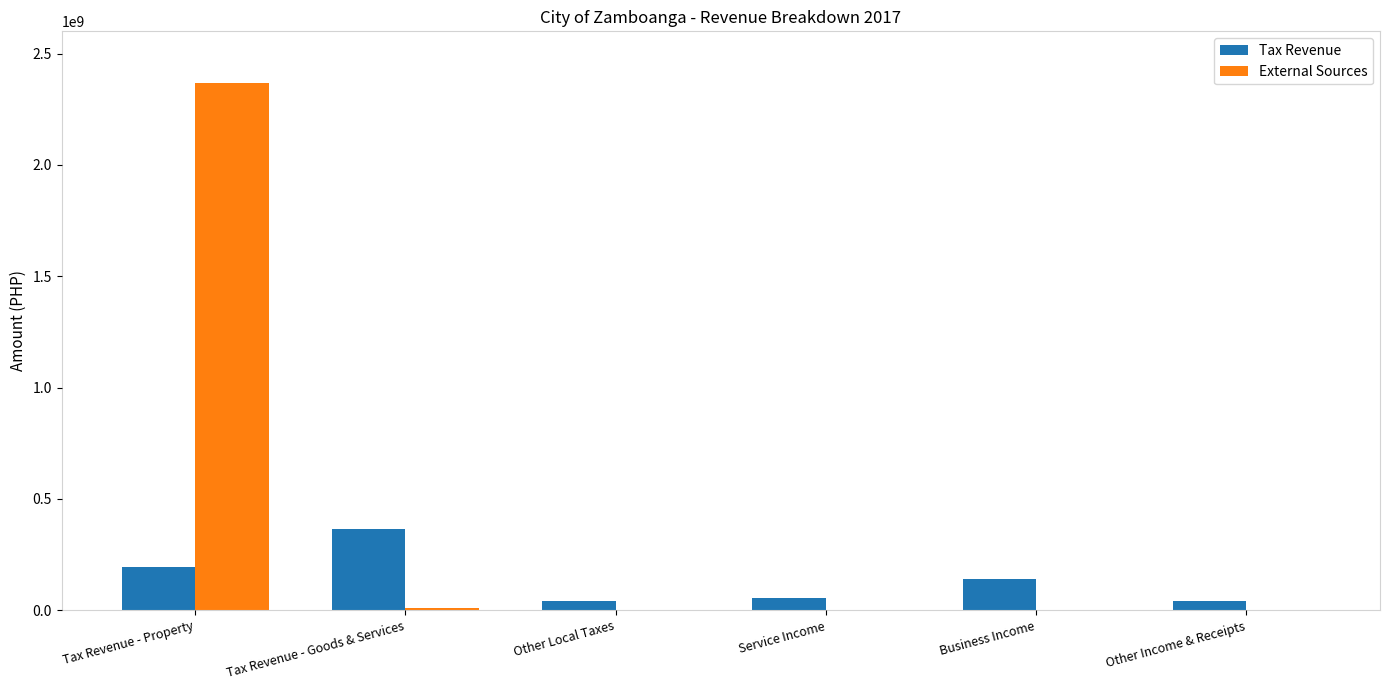

True or false: Tax Revenue has a value of 273264625 at Tax Revenue - Property.

False